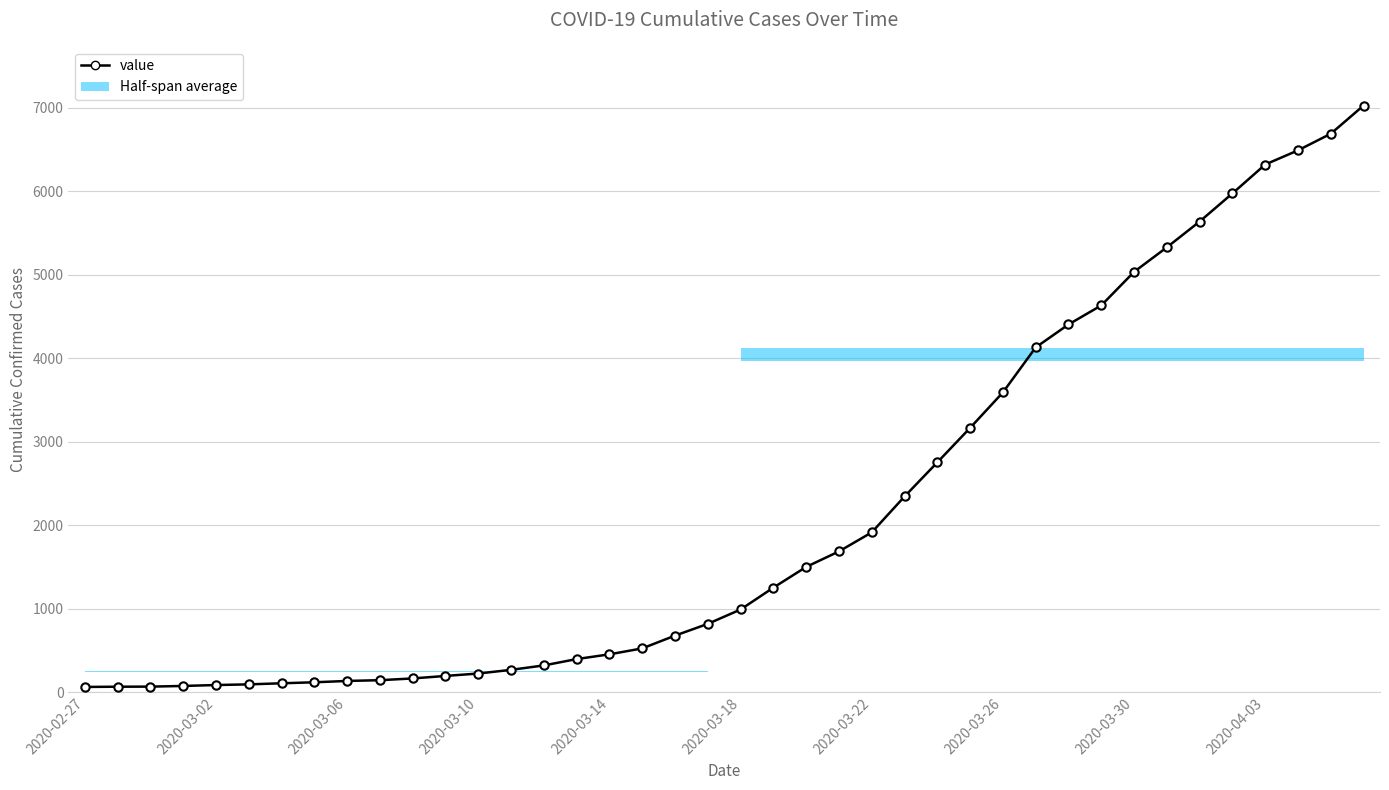

Approximately how many times larger is the value at 18 compared to 23?

0.4